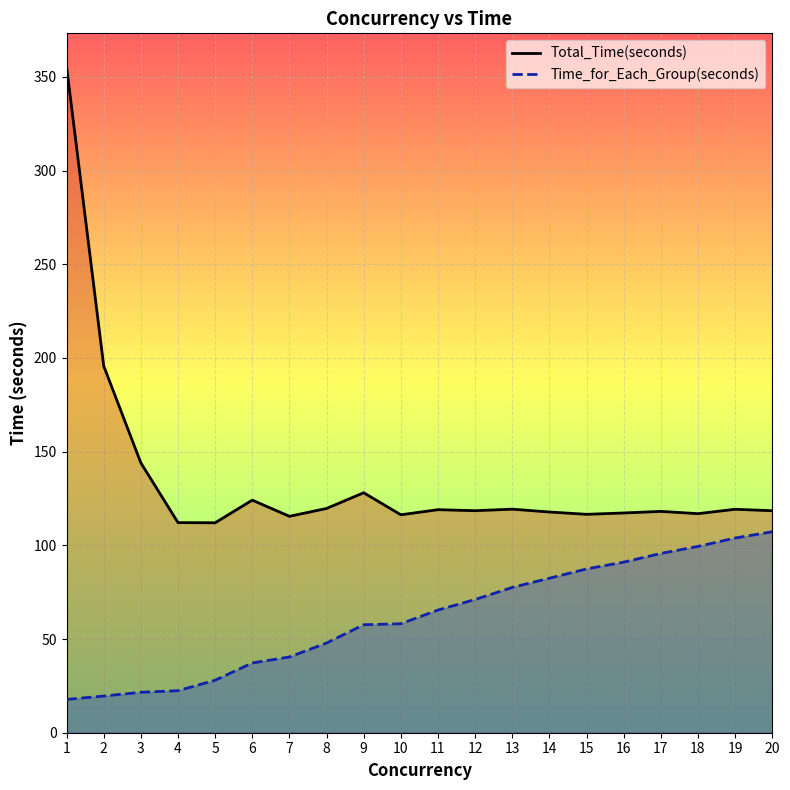

True or false: Total_Time(seconds) and Time_for_Each_Group(seconds) intersect in this chart.

False